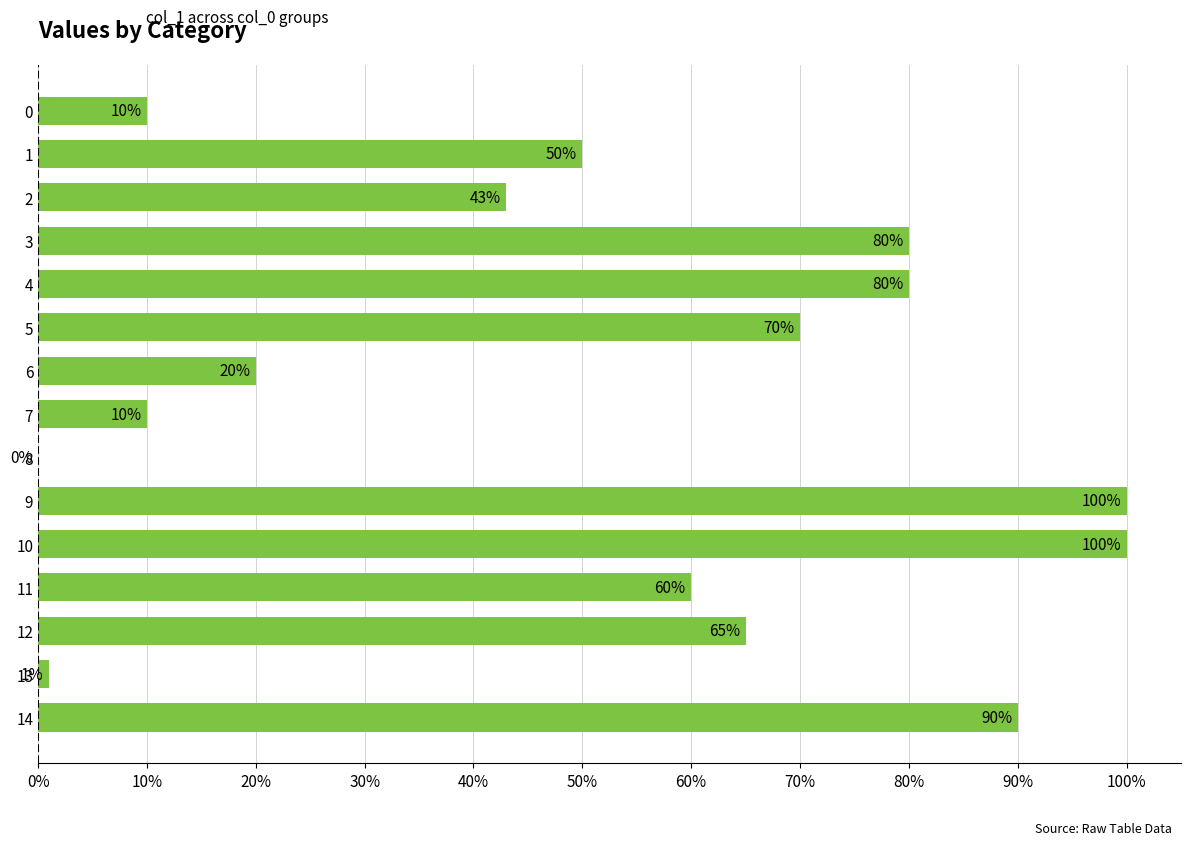

How many bars are there in total?

15